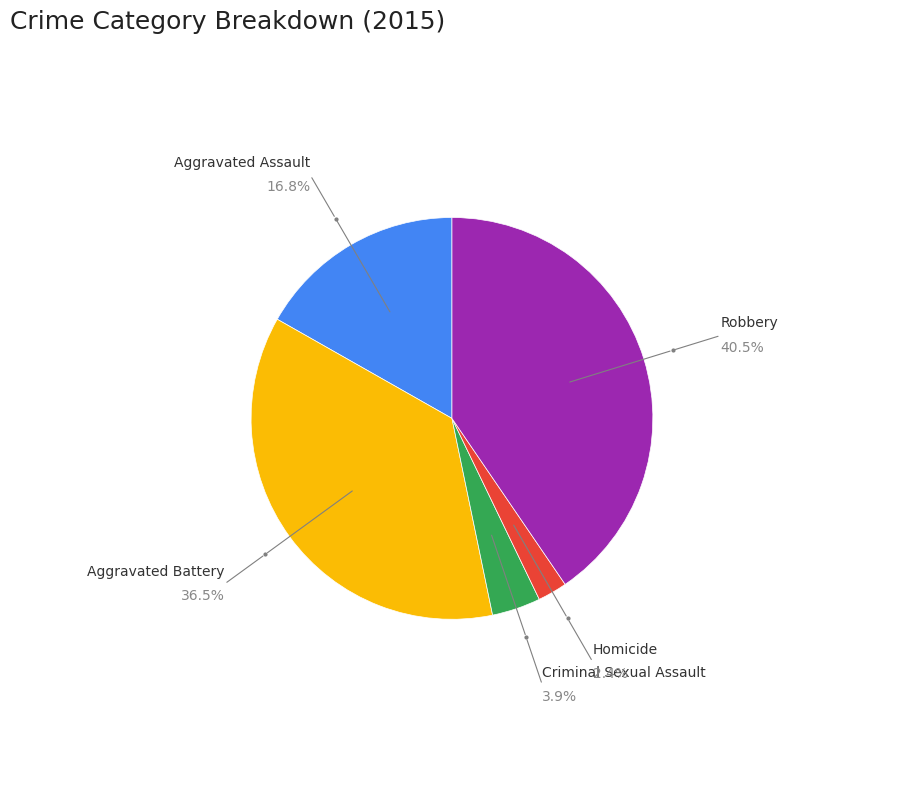

Between Aggravated Battery and Aggravated Assault, which is larger?

Aggravated Battery